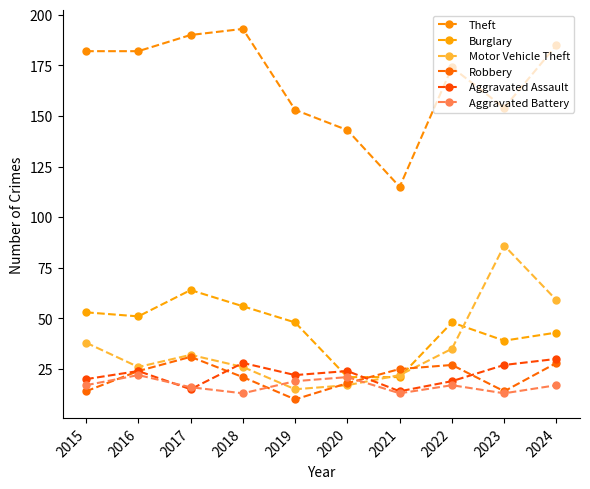

What is the difference between the Theft values at 2019 and 2017?

37